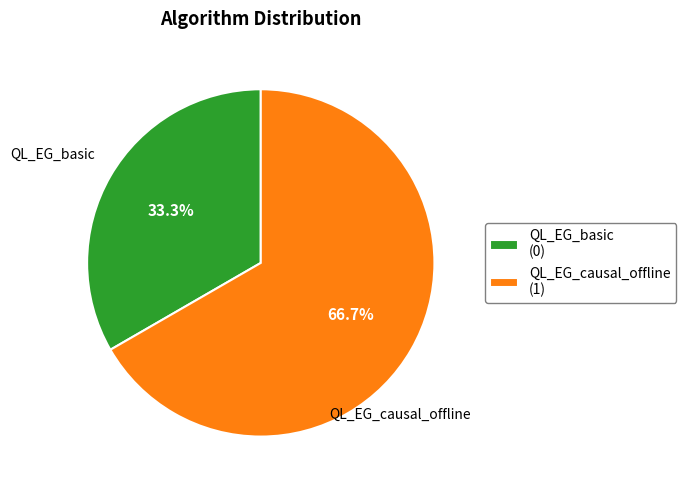

What percentage is the QL_EG_causal_offline slice, to the nearest percent?

67%